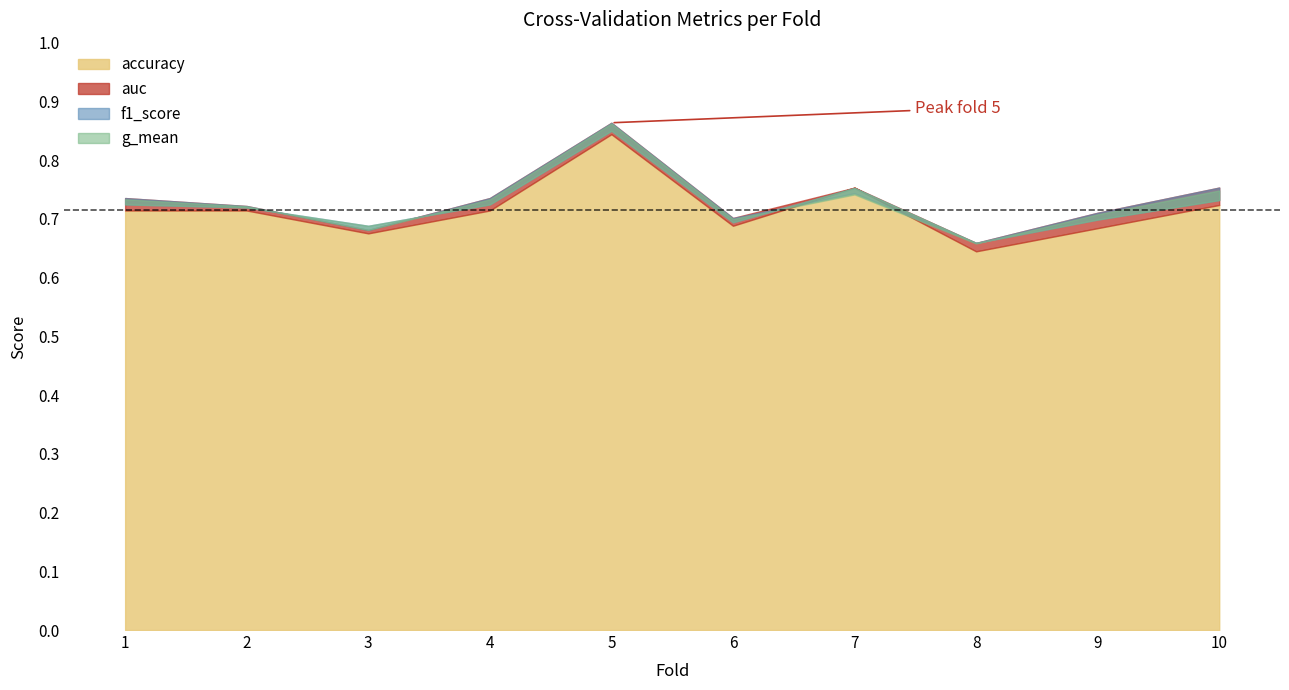

What is the greatest value displayed?

0.9